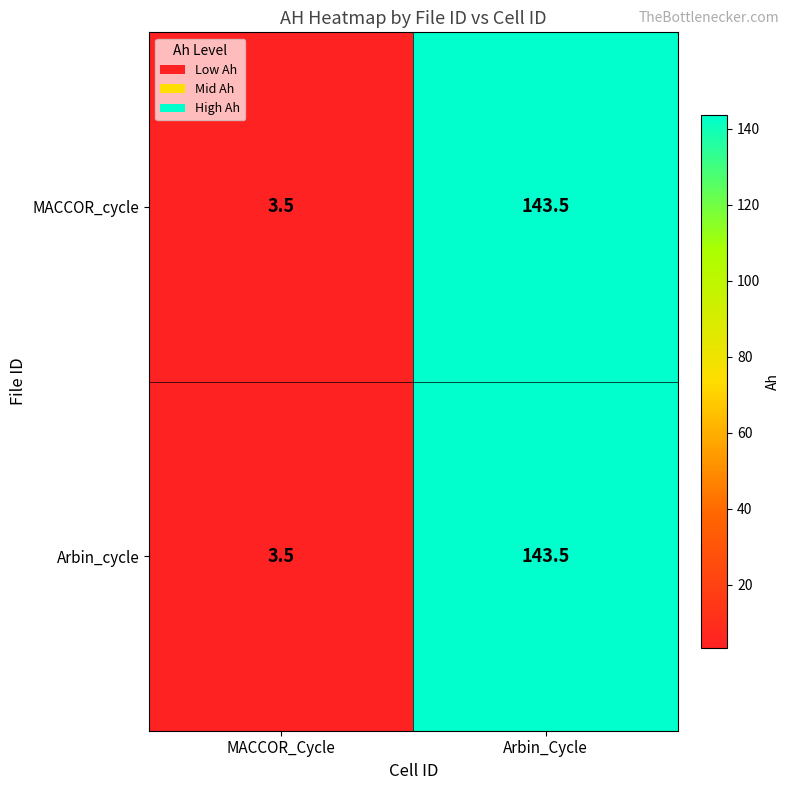

What is the total value across all series at Arbin_Cycle?

287.0